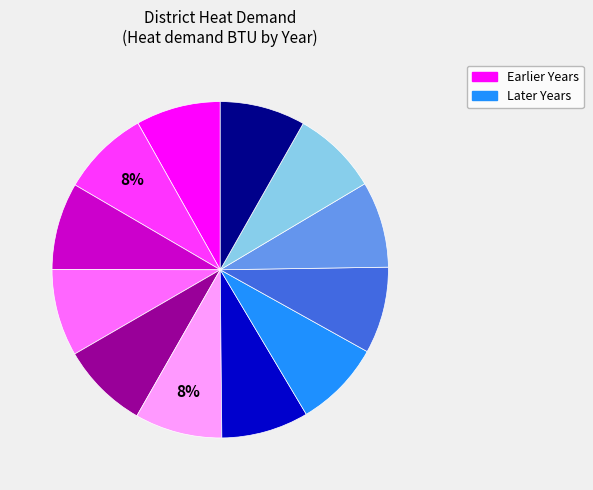

To the nearest percent, what is the average slice percentage?

8%